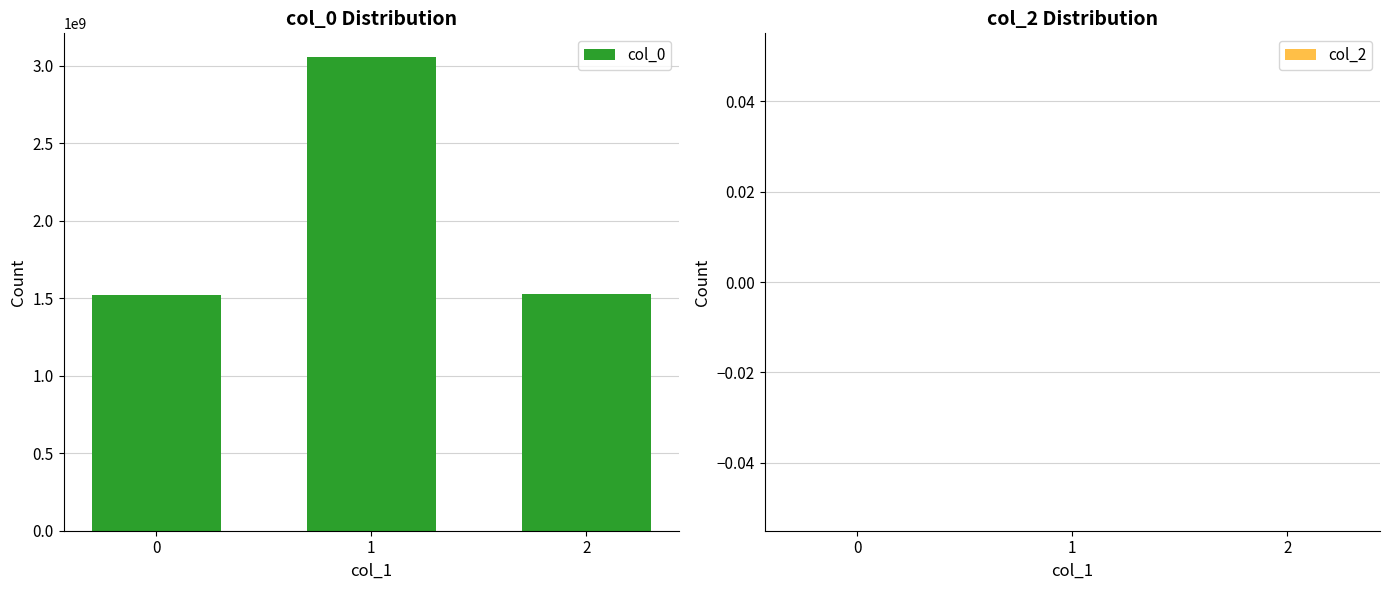

What is the difference between the maximum and minimum values?

1537976908